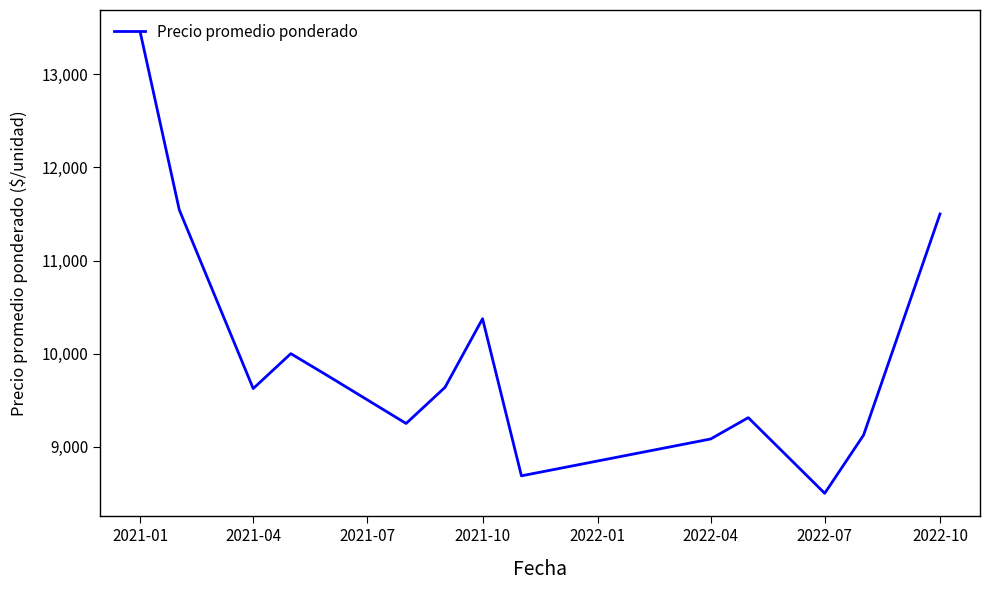

What is the difference between the maximum and minimum values?

4944.0